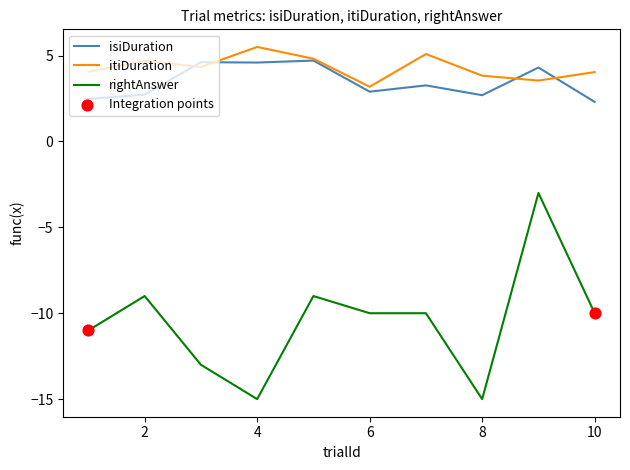

Which series has the widest spread of values?

rightAnswer